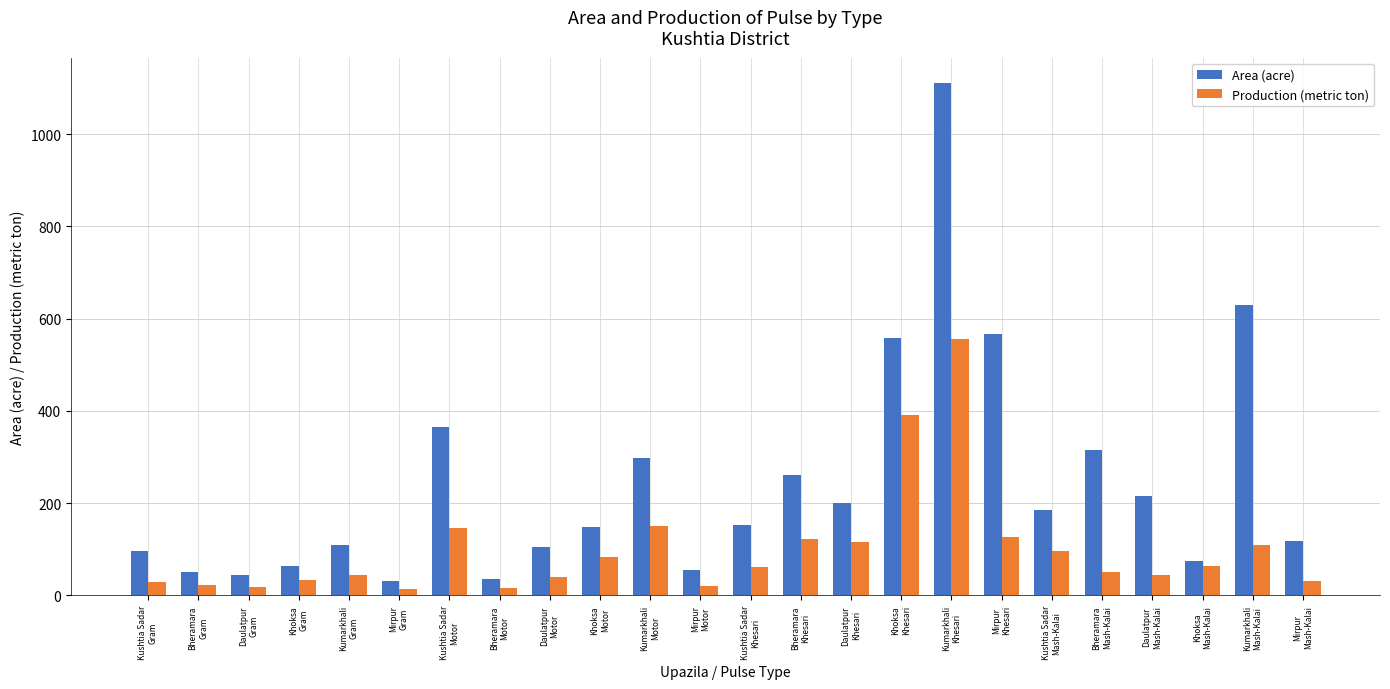

The Production (metric ton) series shows 54 at Mirpur
Khesari. True or false?

False